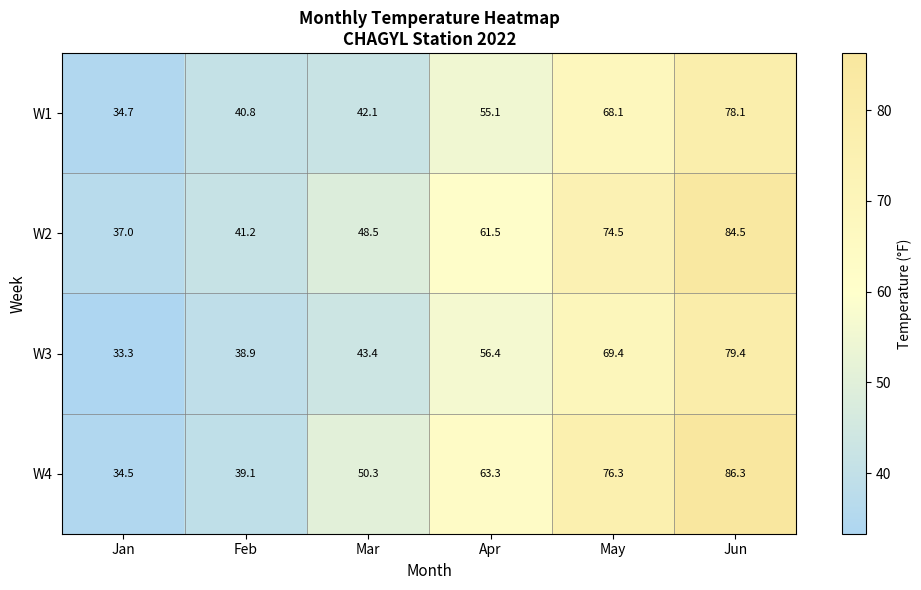

At Apr, list the series in order from largest to smallest.

W4, W2, W3, W1